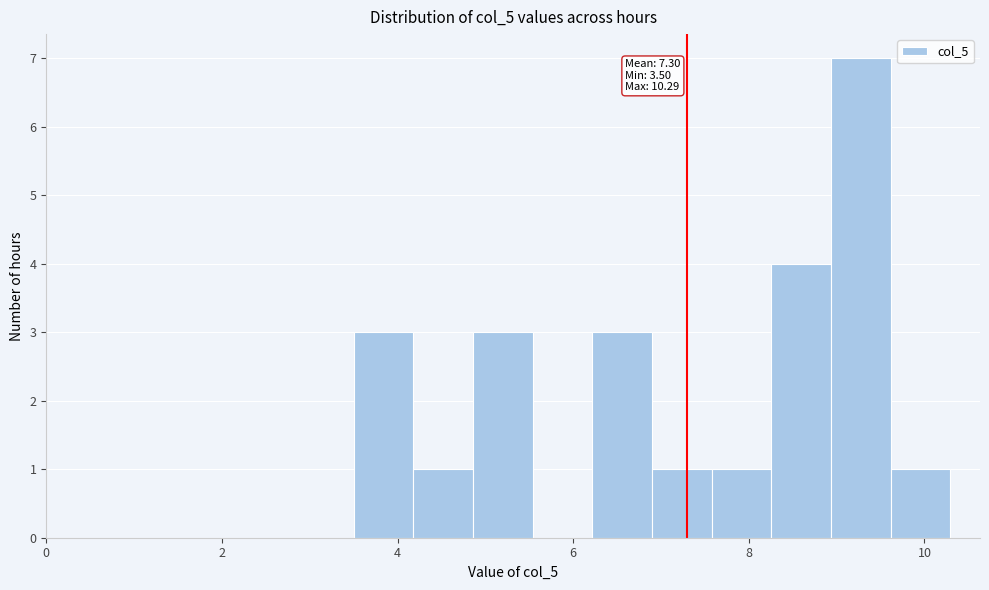

Around what value on the x-axis is the tallest bar? Give the approximate position of its centre, as read against the axis.

9.2